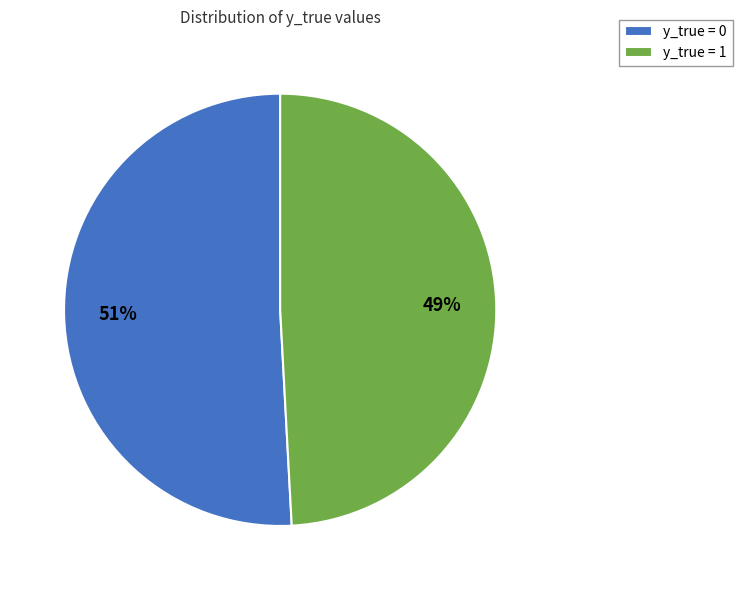

Which slice represents more than half of the pie?

y_true = 0